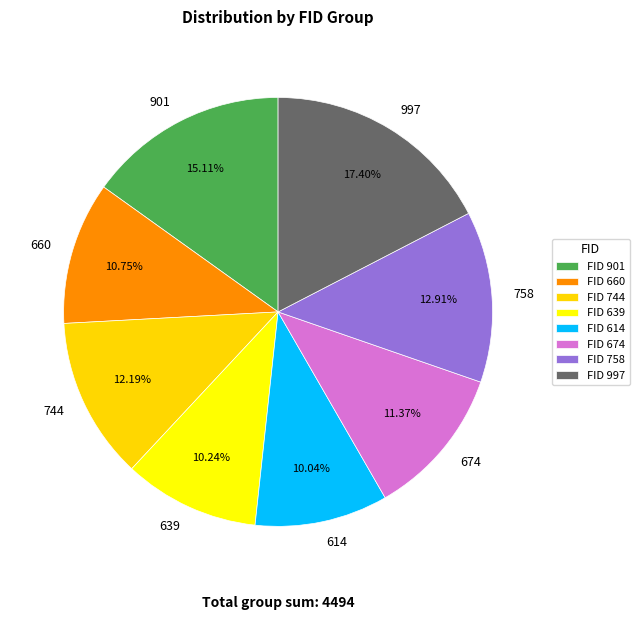

What percentage is the 614 slice, to the nearest percent?

10%